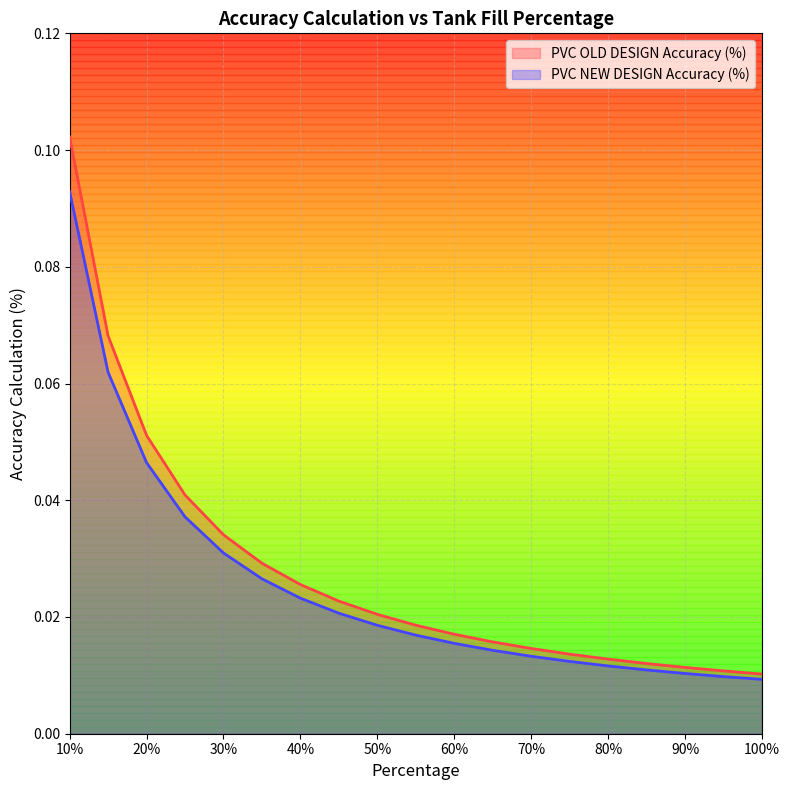

Which category has the highest value in the PVC NEW DESIGN Accuracy (%) series?

10%